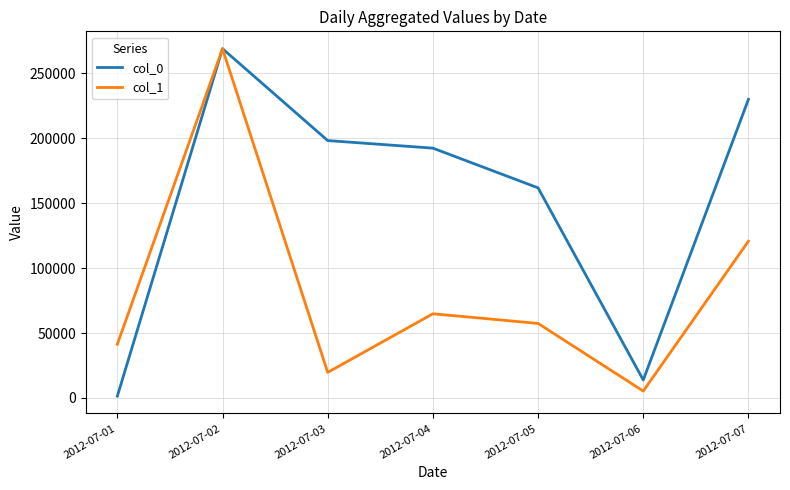

Where is col_1 nearest to the value 137188?

2012-07-07